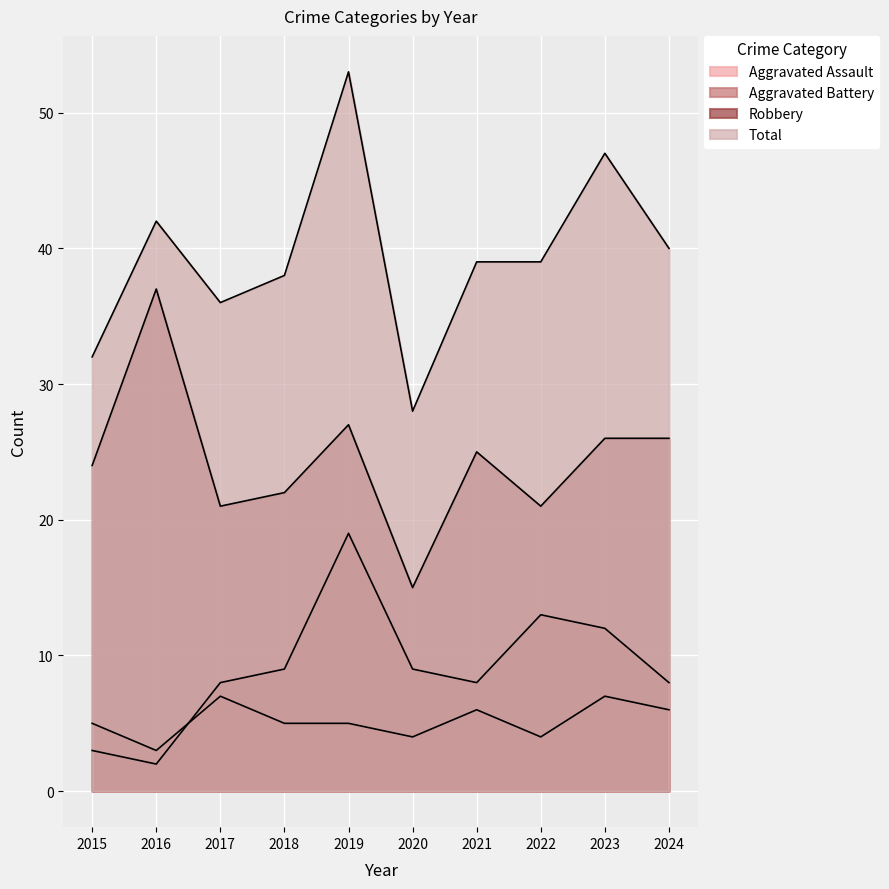

What is the difference between the second highest and minimum values in the Robbery series?

12